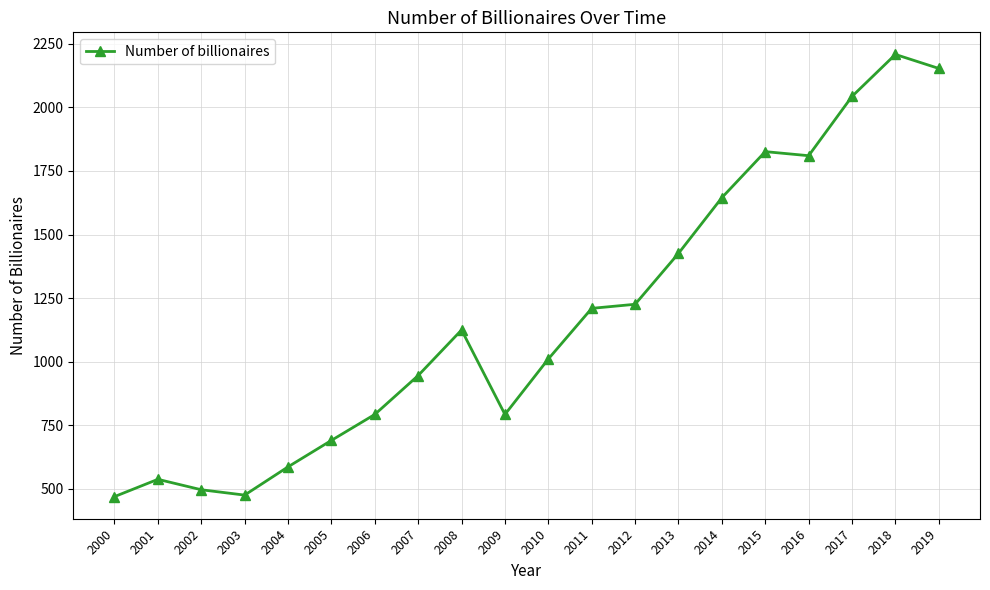

How many data points are less than 1125?

10